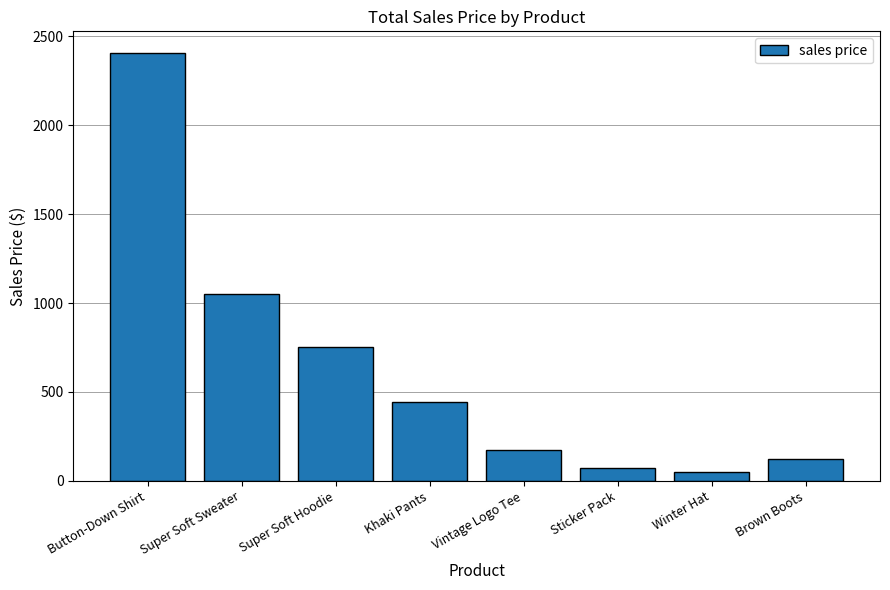

What is the smallest value displayed?

51.8